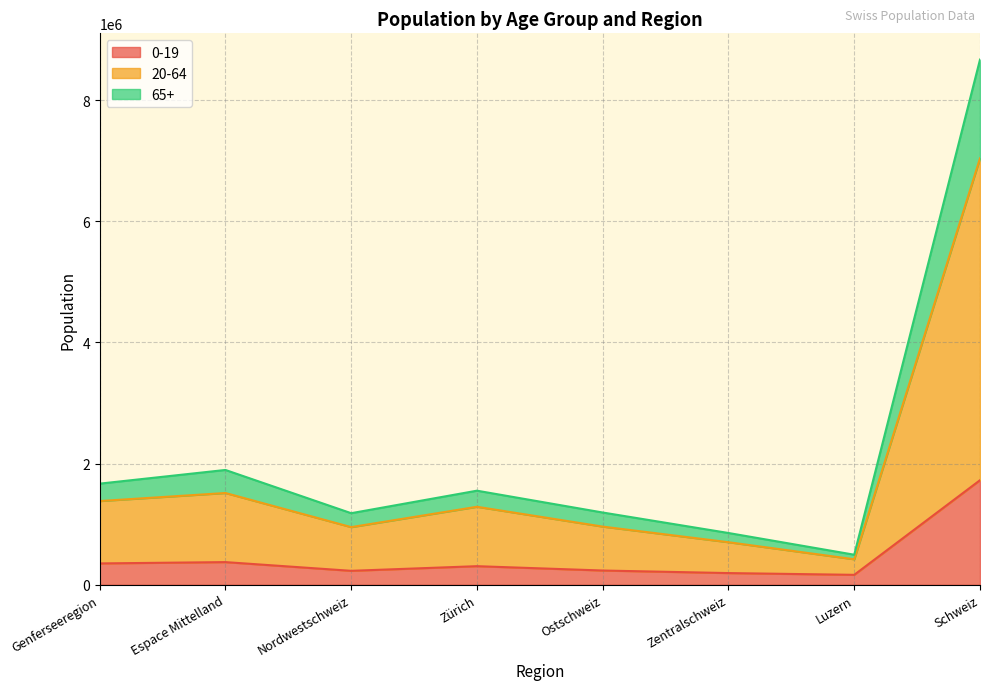

What are all the series names shown in the legend?

0-19, 20-64, 65+